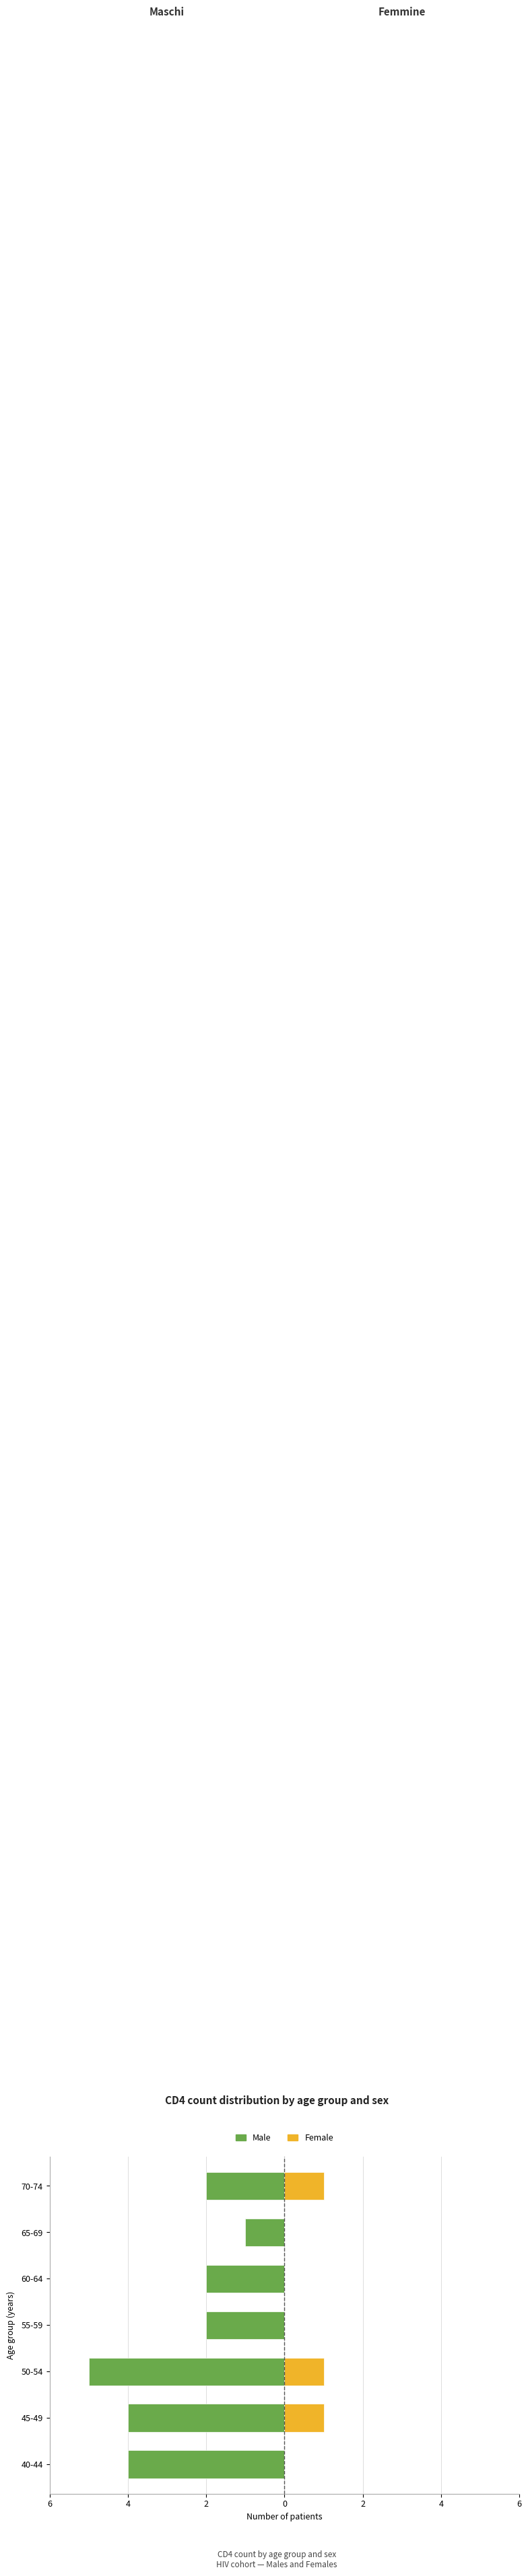

What is the value of the Male bar at the 4th from the left?

-2